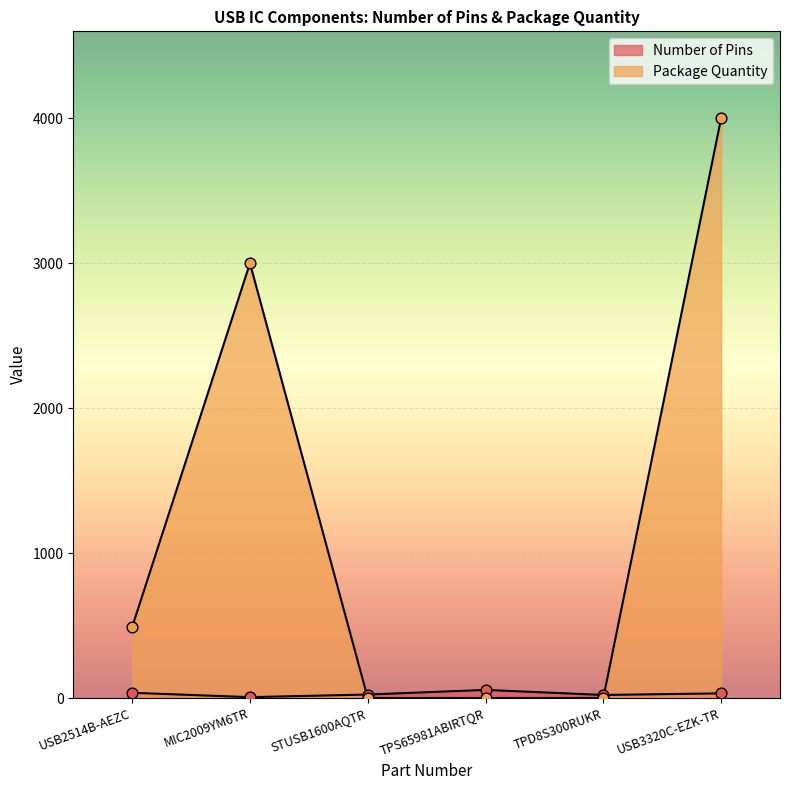

Which series has the largest Y range (max minus min)?

Package Quantity